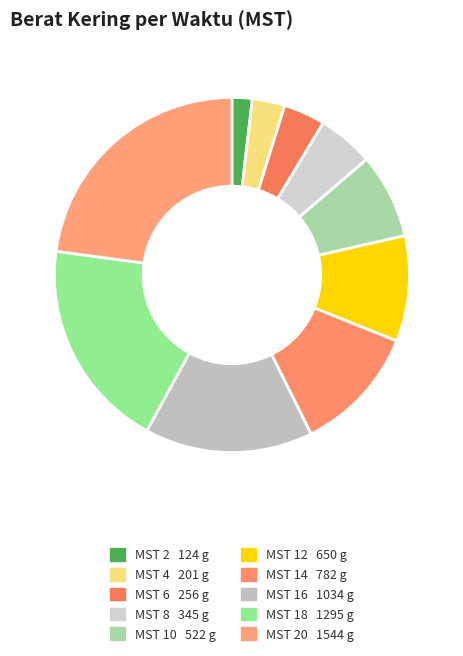

How many slices are in this pie chart?

10